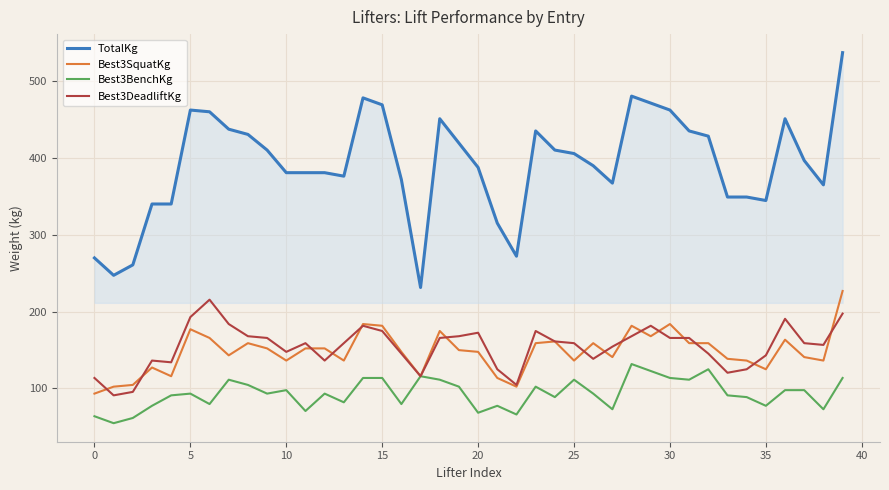

True or false: Best3DeadliftKg and TotalKg cross at least once.

False